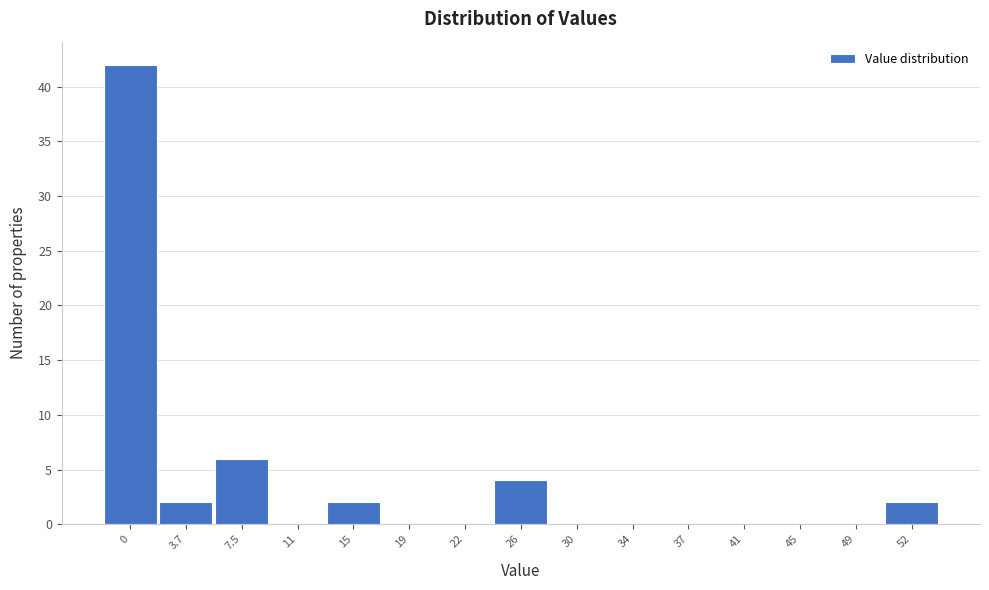

Reading left to right, what are all the values shown in this chart?

0=42	3.7=2	7.5=6	11=0	15=2	19=0	22=0	26=4	30=0	34=0	37=0	41=0	45=0	49=0	52=2